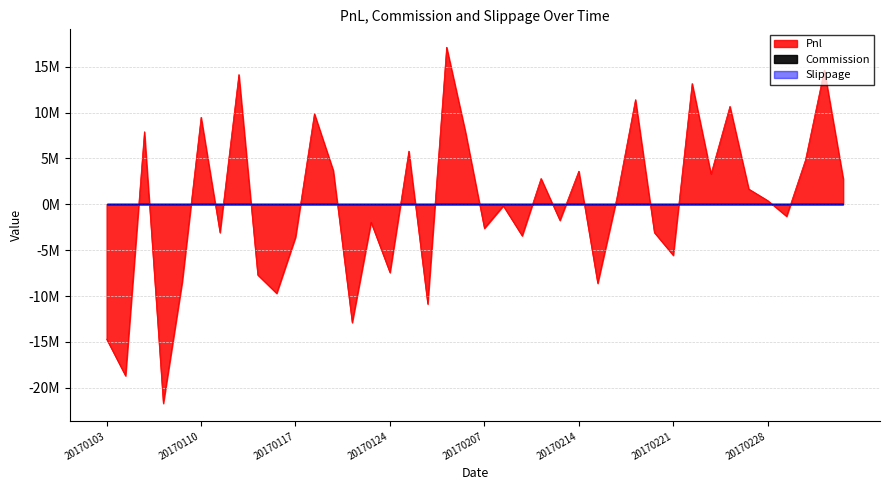

What is the total value across all series at 20170217?

11425625.1